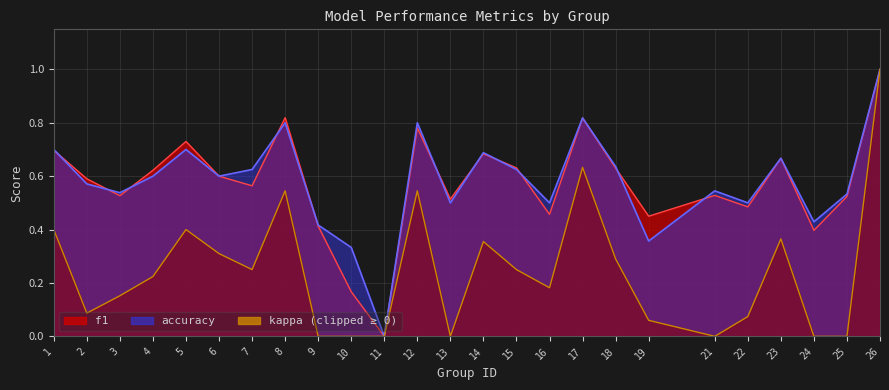

Reading right to left, what are all the values shown in this chart?

f1: 1.0	0.5	0.4	0.7	0.5	0.5	0.5	0.6	0.8	0.5	0.6	0.7	0.5	0.8	0.0	0.2	0.4	0.8	0.6	0.6	0.7	0.6	0.5	0.6	0.7
accuracy: 1.0	0.5	0.4	0.7	0.5	0.5	0.4	0.6	0.8	0.5	0.6	0.7	0.5	0.8	0.0	0.3	0.4	0.8	0.6	0.6	0.7	0.6	0.5	0.6	0.7
kappa: 1.0	0.0	0.0	0.4	0.1	0.0	0.1	0.3	0.6	0.2	0.2	0.4	0.0	0.5	0.0	0.0	0.0	0.5	0.2	0.3	0.4	0.2	0.2	0.1	0.4